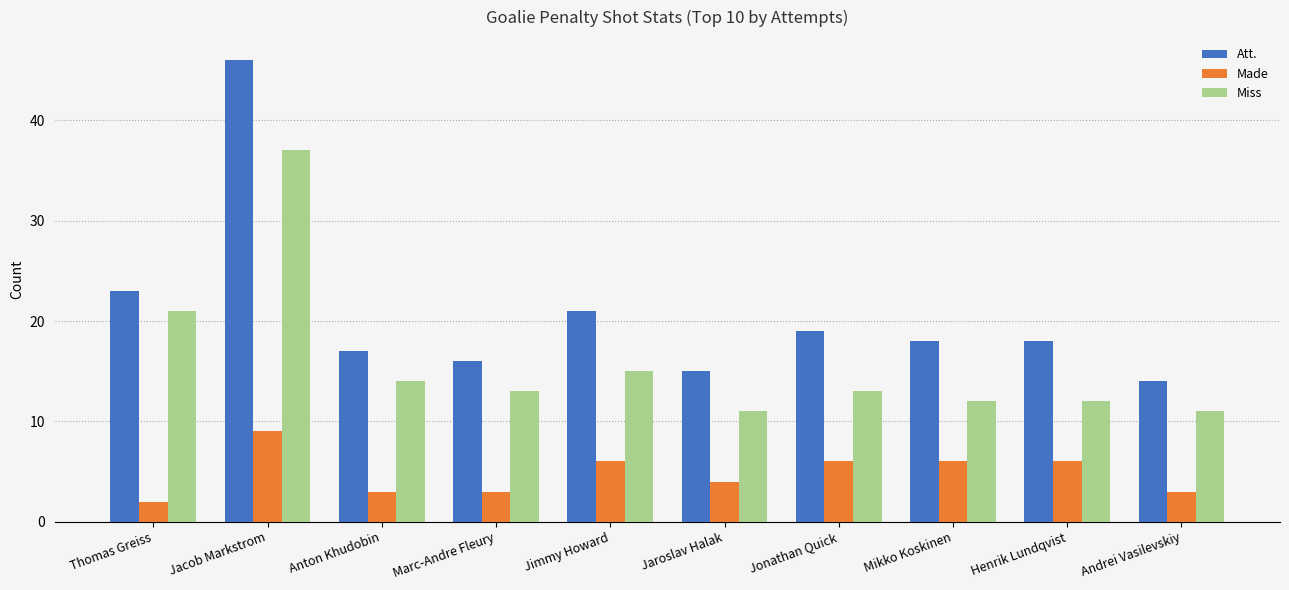

What is the minimum value shown in the chart?

2